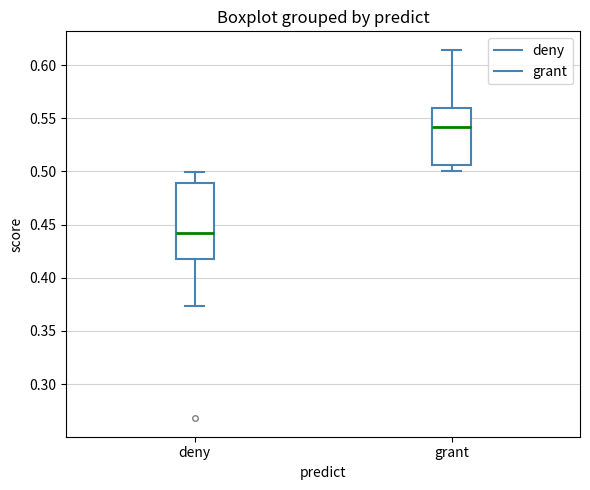

Where is the upper edge of the box for grant on the y-axis? The values are not printed on the chart, so give them approximately, as read against the axis.

0.560